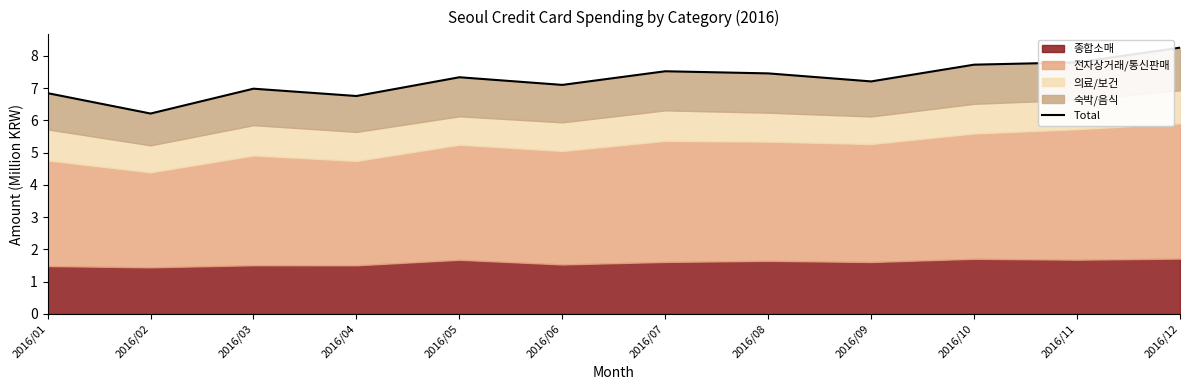

What is the sum of the values at 2016/12 and 2016/02?

14.5